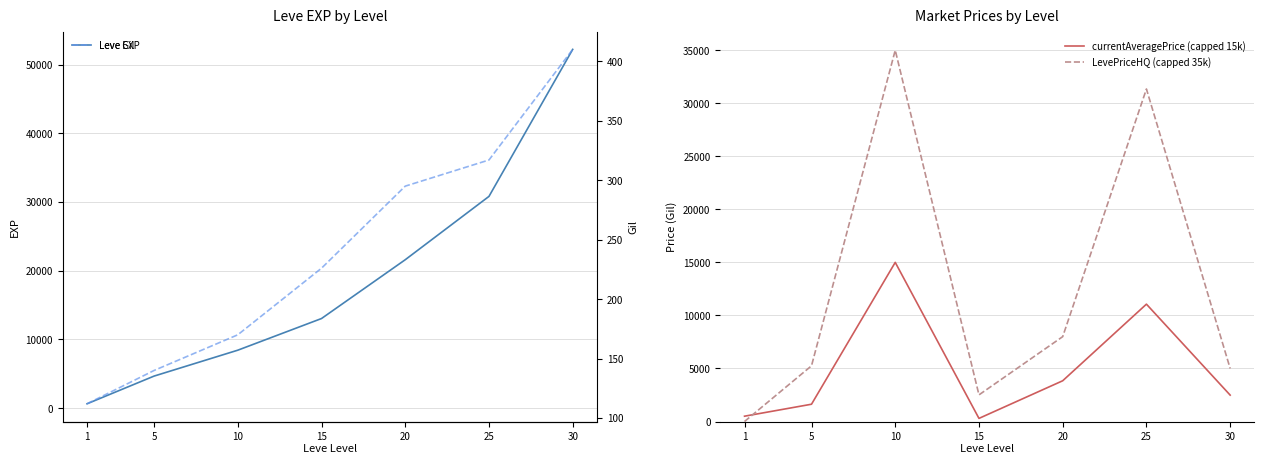

What is the difference between the highest and lowest values at 15?

12814.0